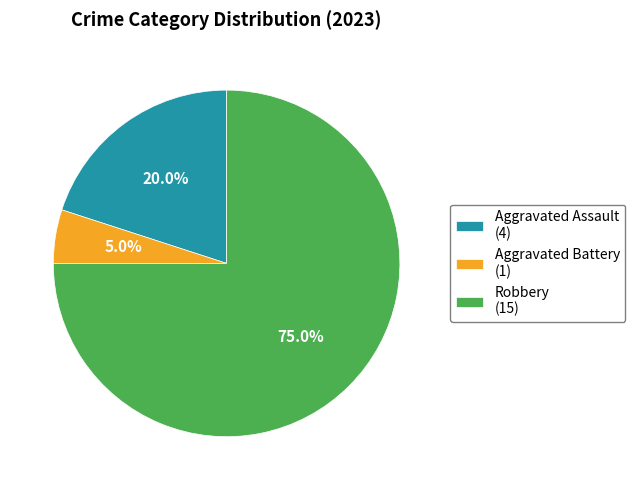

To the nearest percent, what is the combined percentage of Aggravated Battery and Aggravated Assault?

25%